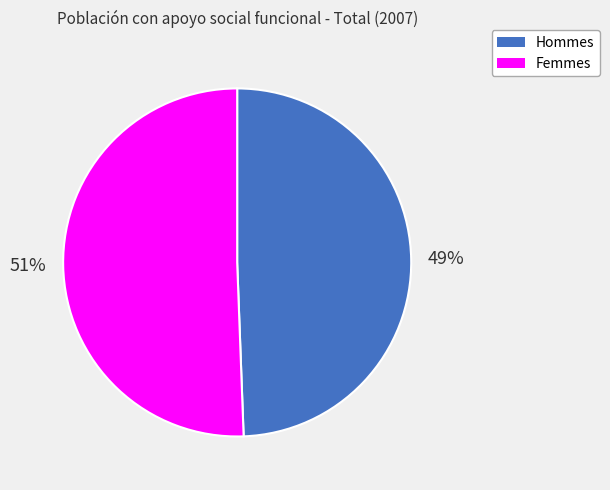

To the nearest percent, what is the average slice percentage?

50%